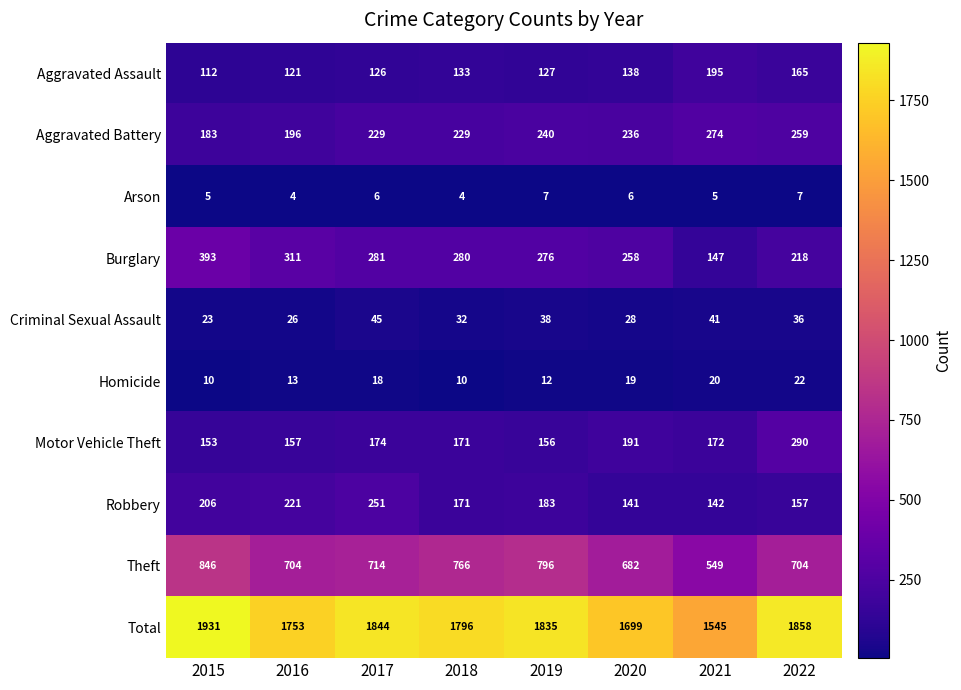

Which category has the lowest value in the Aggravated Battery series?

2015